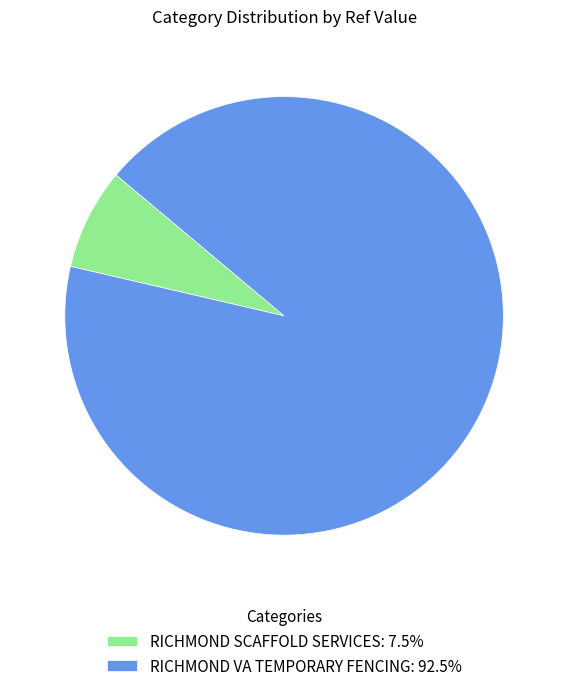

Does RICHMOND SCAFFOLD SERVICES: 7.5% account for over 50% of the chart?

No